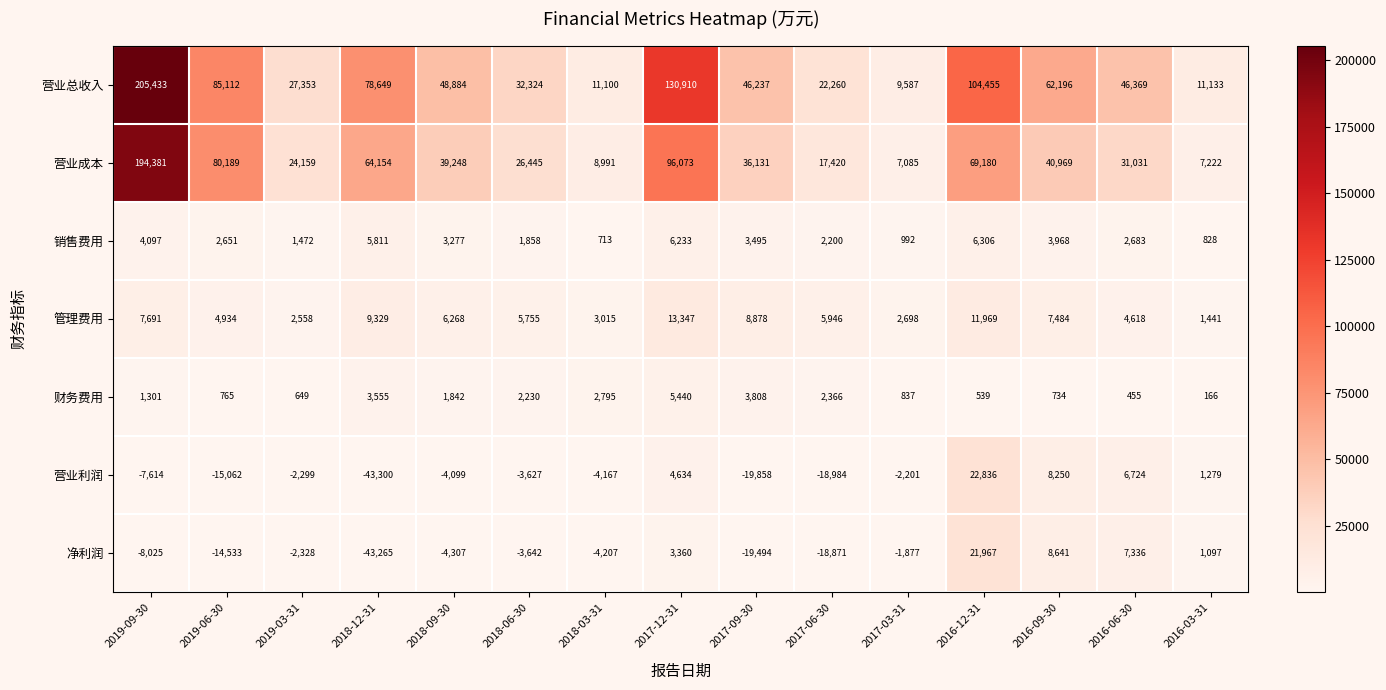

At how many categories does at least one series exceed 143713?

1